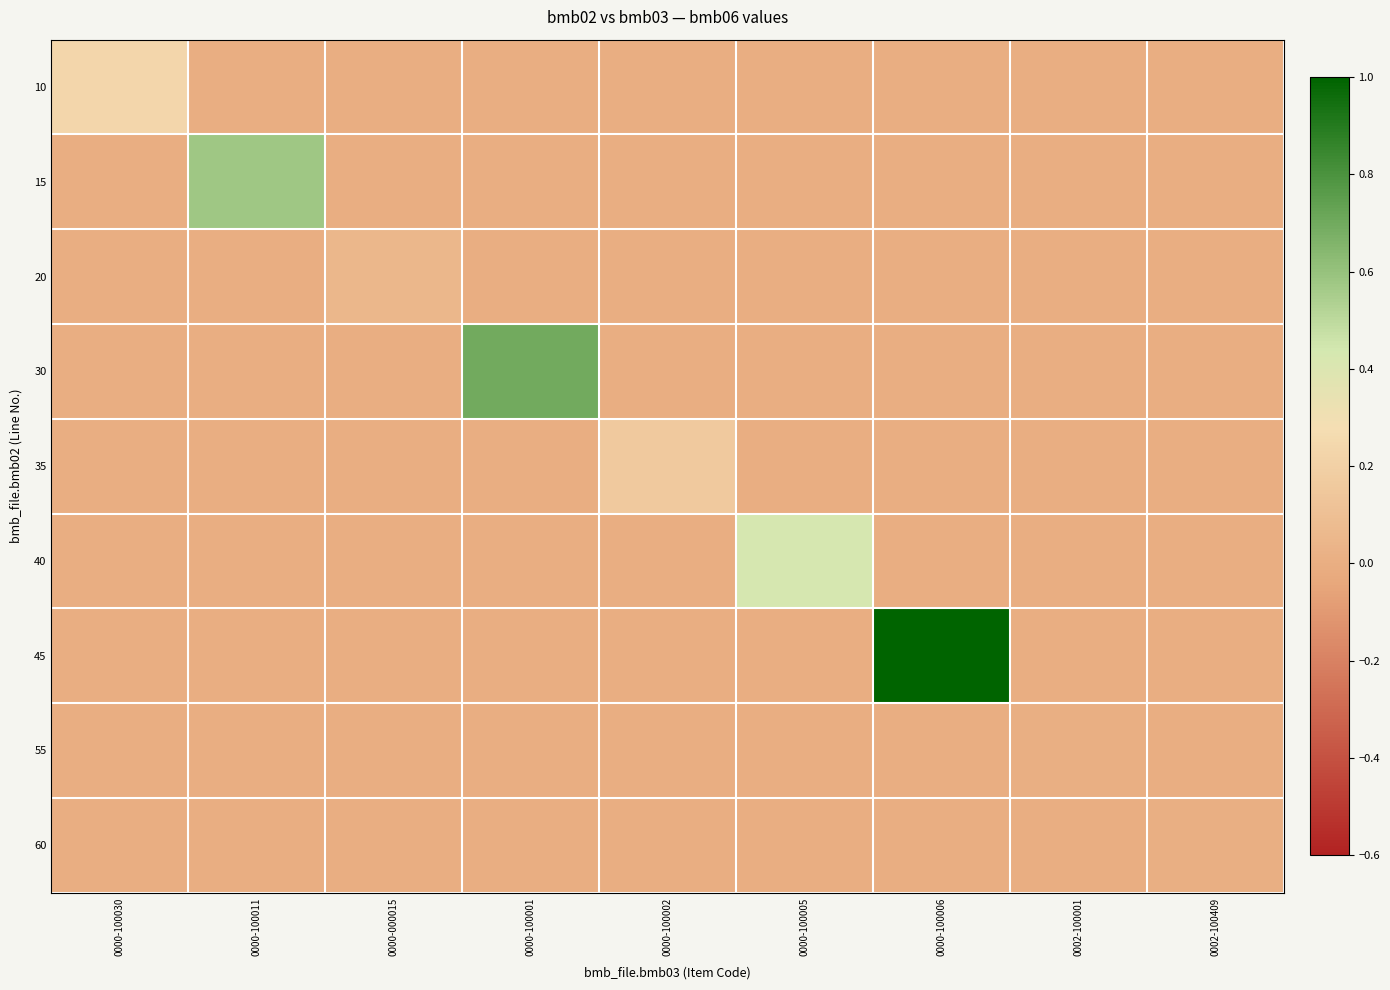

At which category does the chart reach its peak across all series?

0000-100006